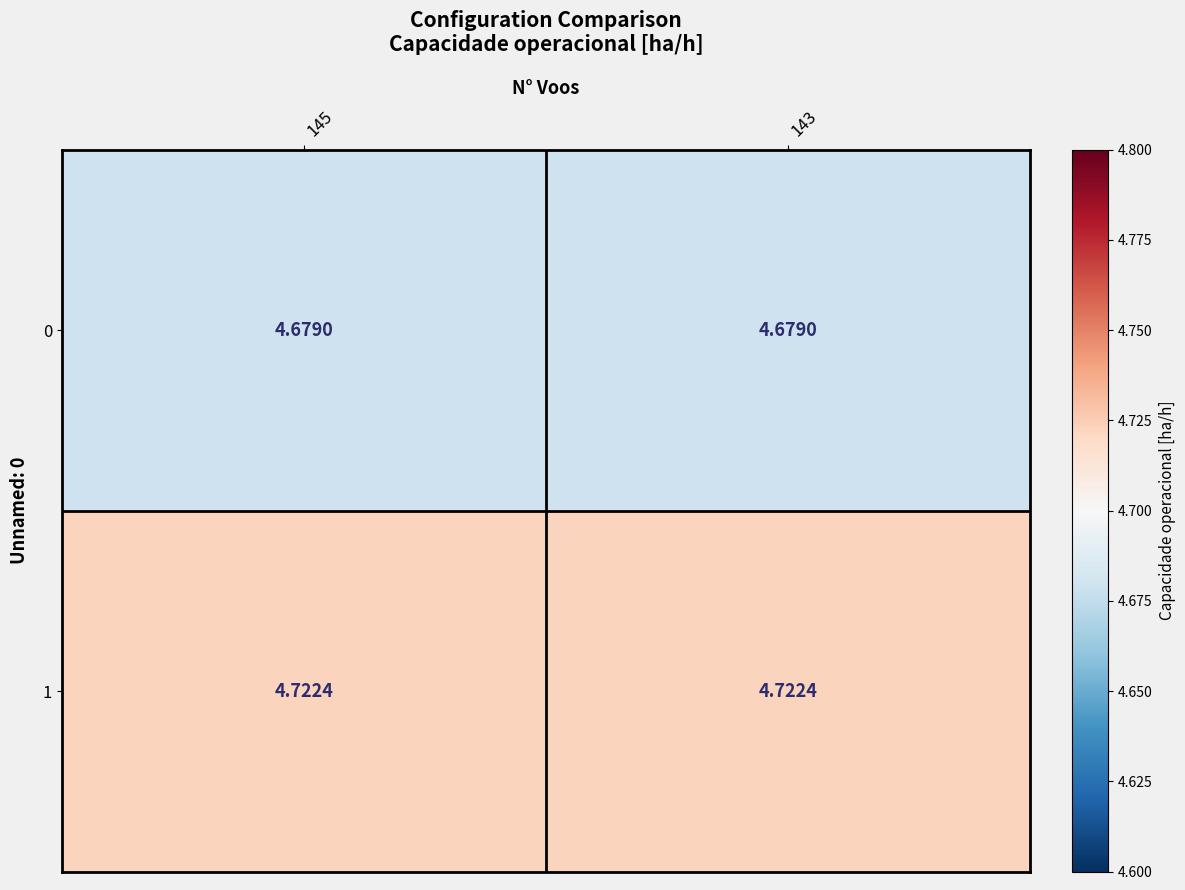

Is the value of 1 at 145 greater than the value of 0 at 145?

Yes